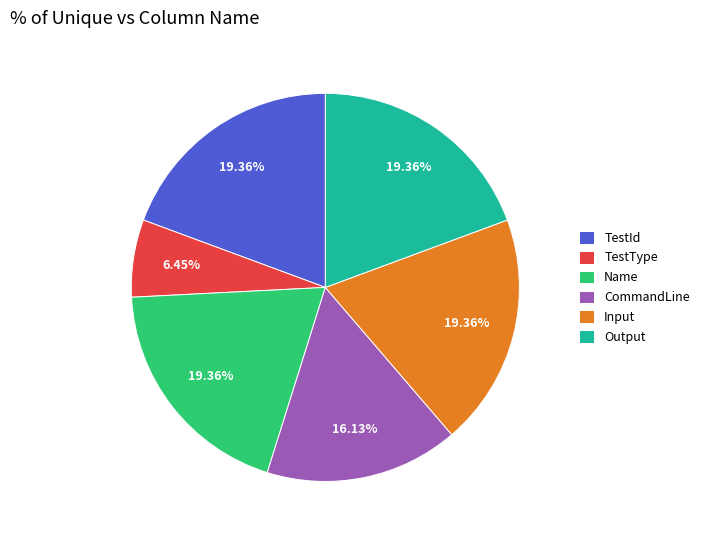

Is it true that TestId is 30% of the pie?

False